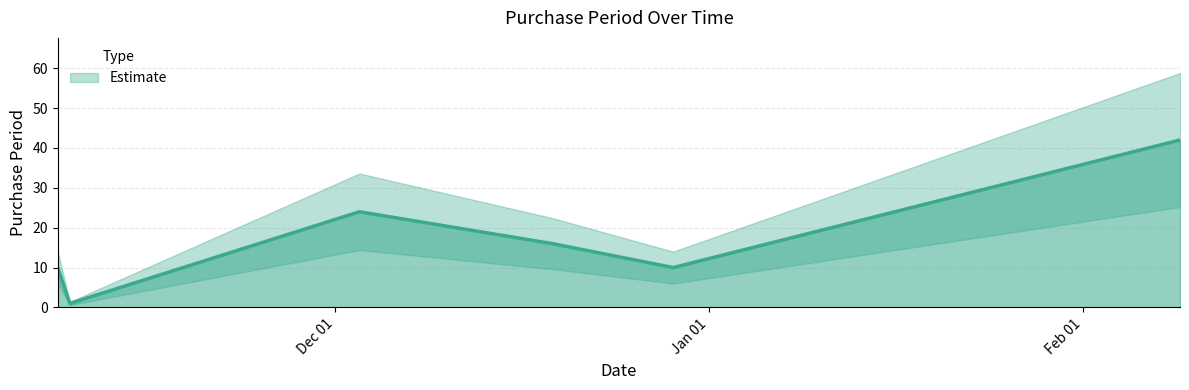

How many lines are shown in the chart?

1